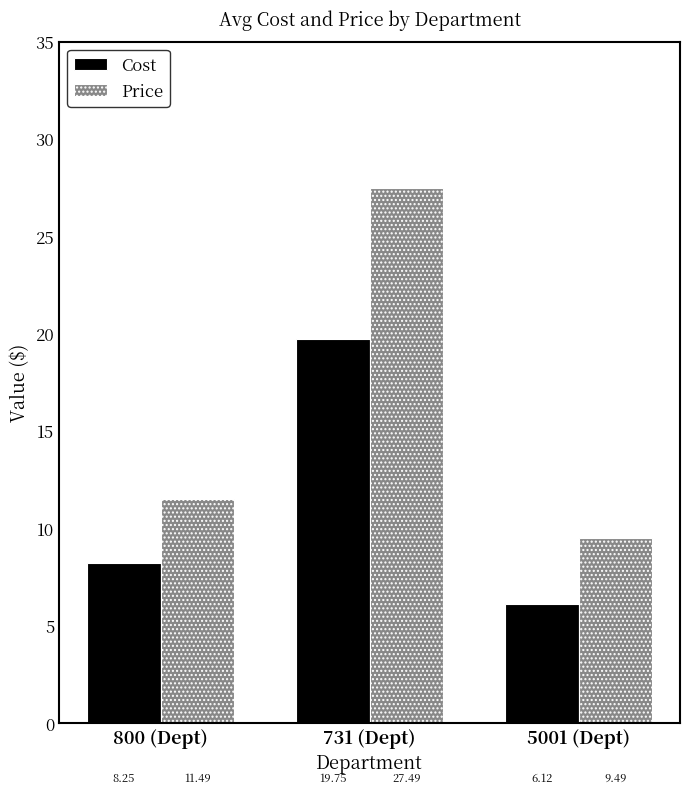

The Price series shows 27.5 at 731 (Dept). True or false?

True